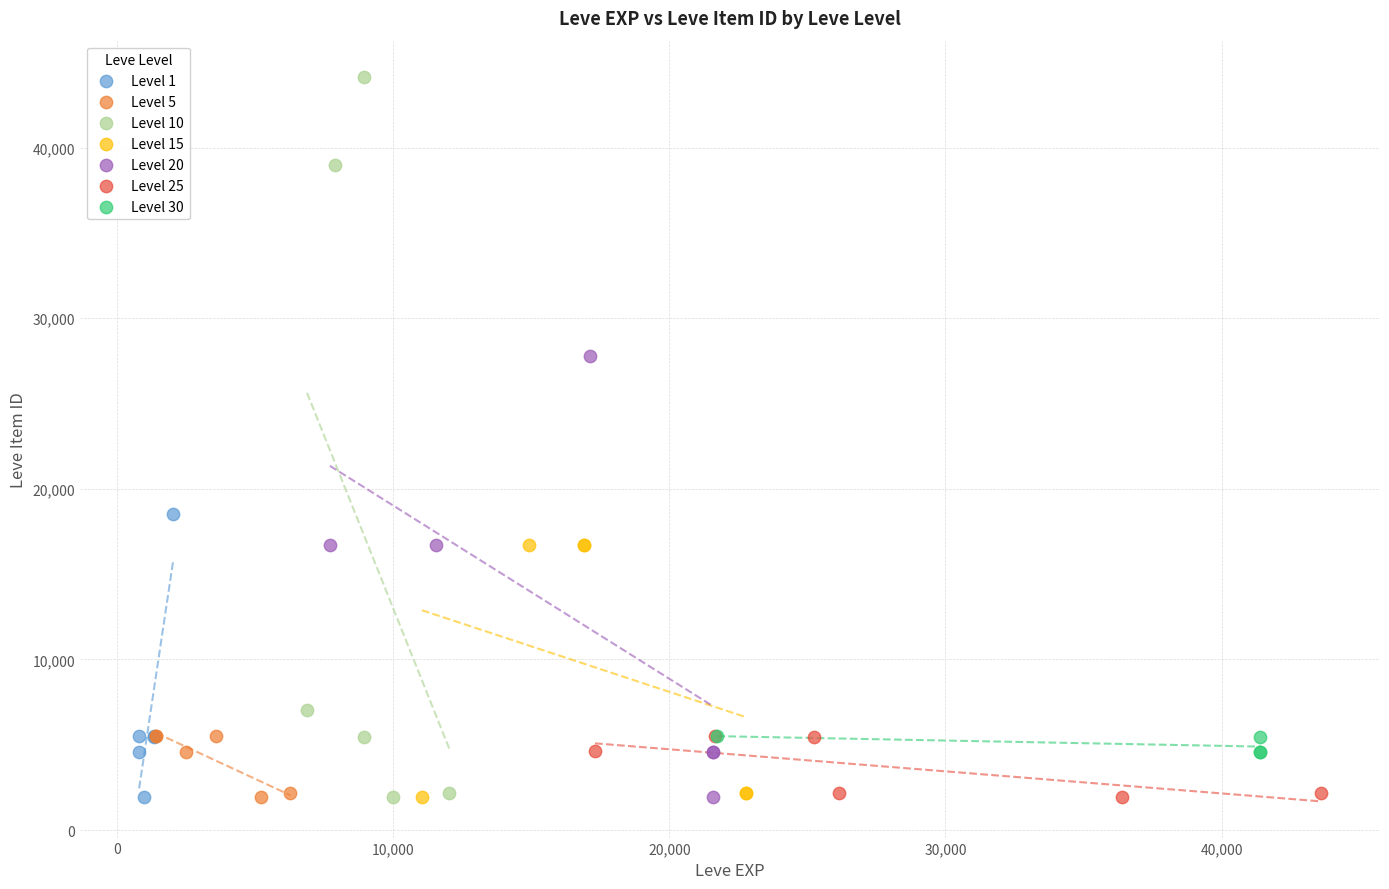

Which series has the widest spread of Y values?

Level 10